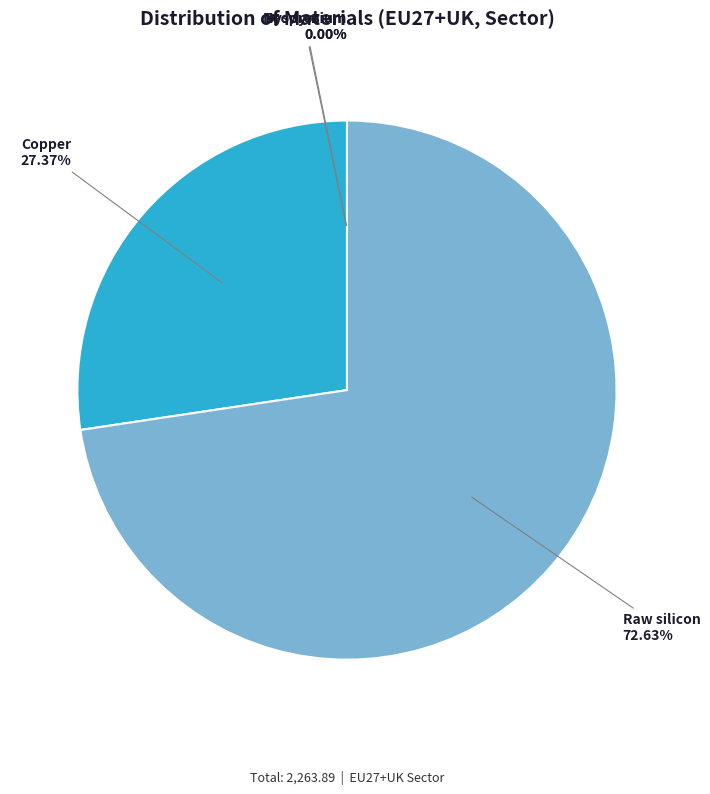

Is there any slice that represents more than half of the pie?

Yes